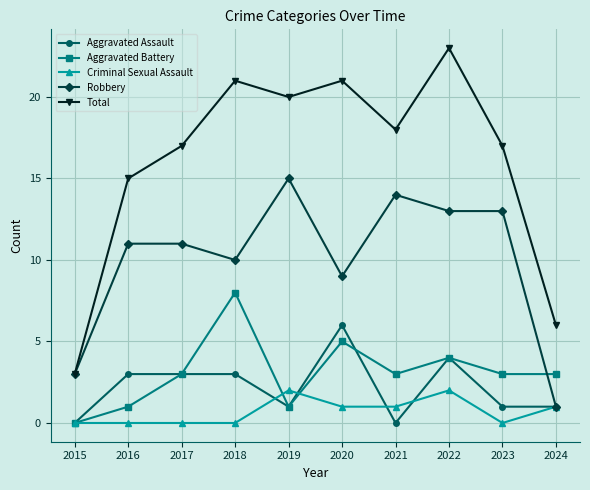

The value of Total at 2018 is 12. True or false?

False